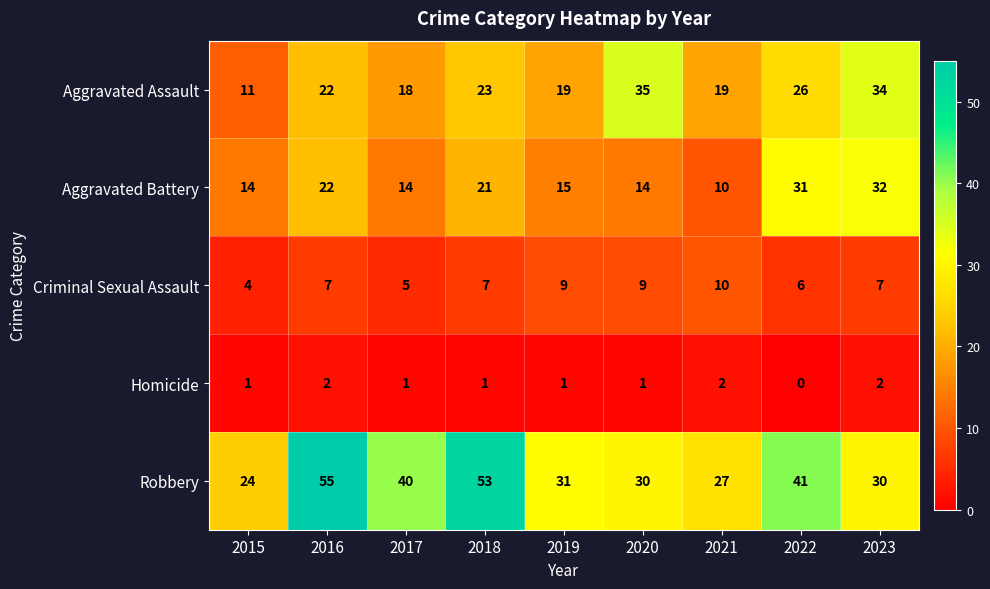

At which label does Robbery first exceed 31?

2016